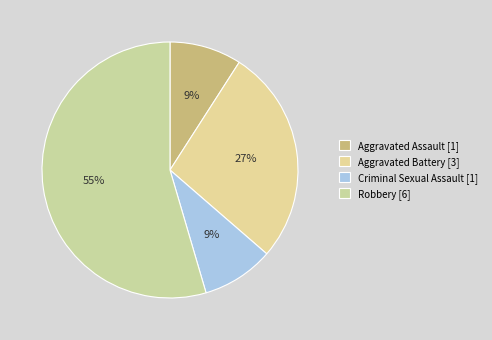

Is it true that Robbery is 55% of the pie?

True